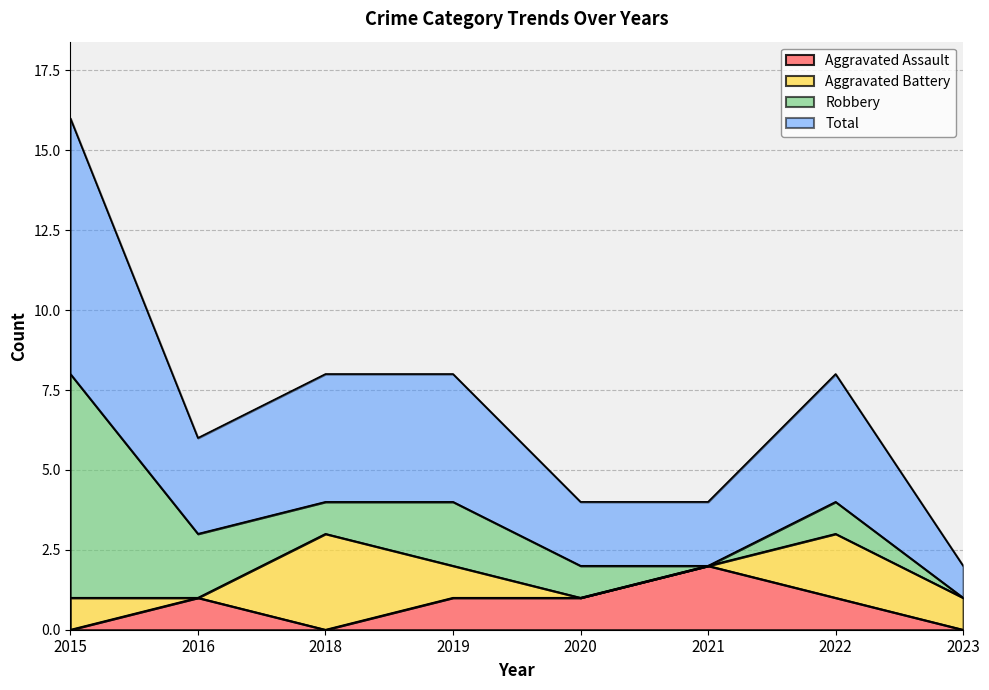

Which series changed the most between 2020 and 2021?

Aggravated Assault